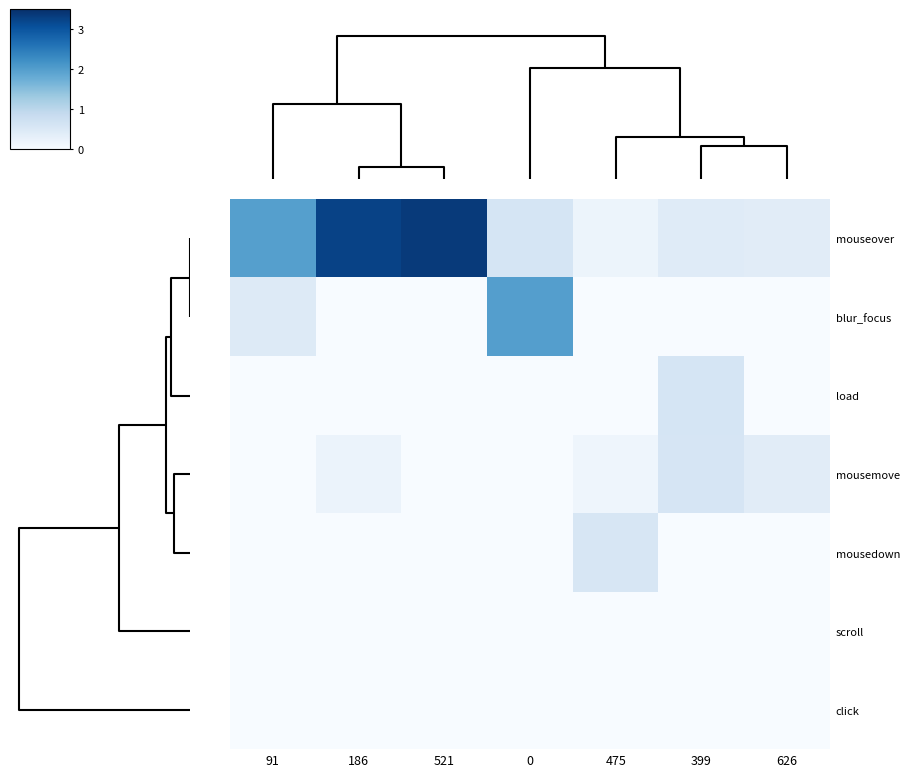

At how many categories does at least one series exceed 2?

2